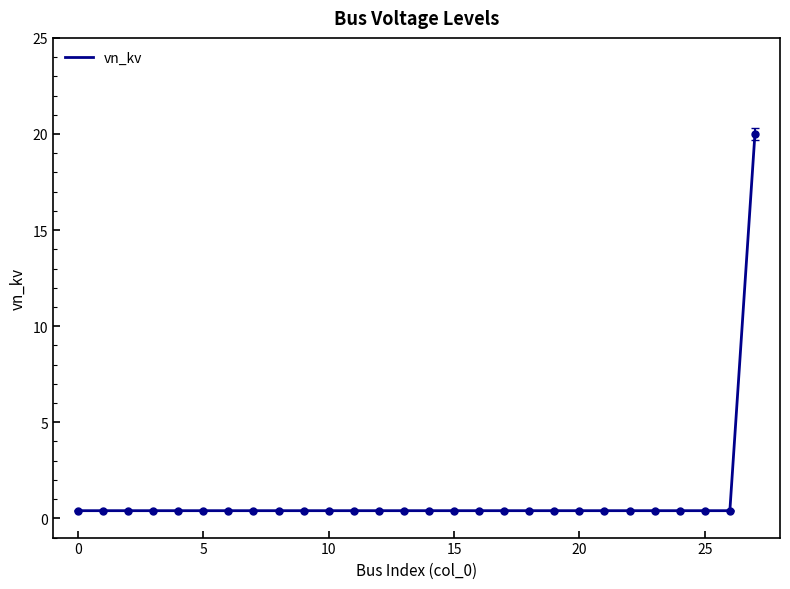

What is the difference between the maximum and minimum values?

19.6